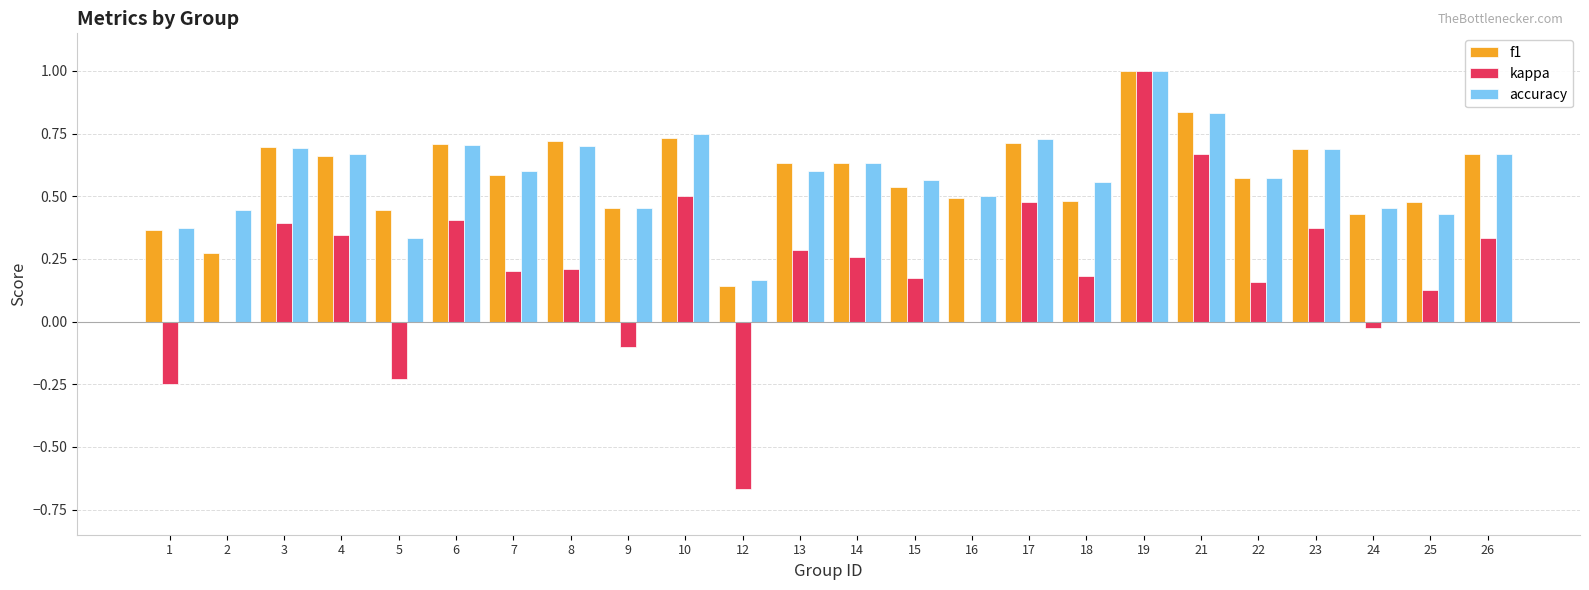

Between 5 and 22, which series saw the biggest shift?

kappa